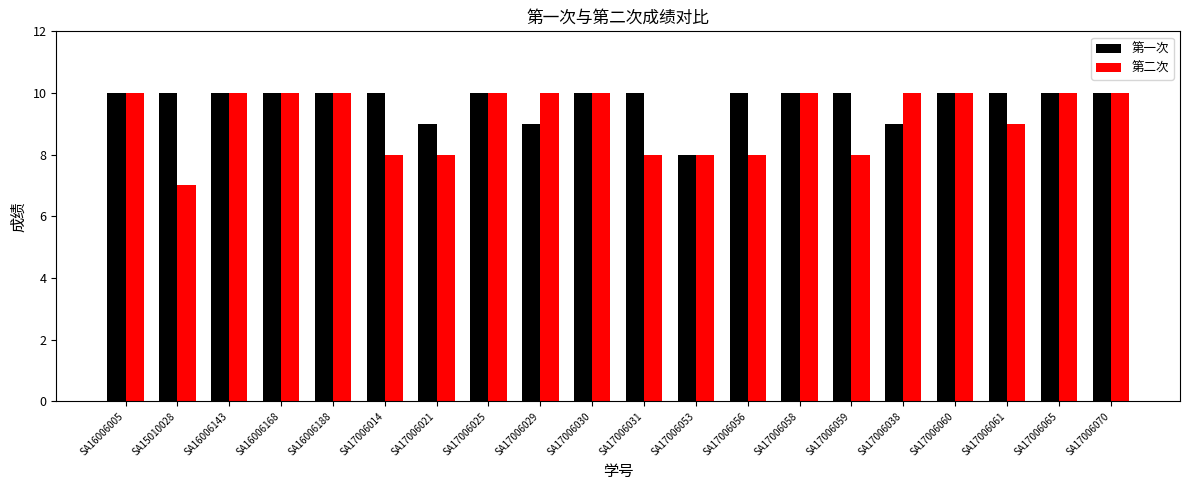

Reading right to left, what are all the values shown in this chart?

第一次: SA17006070=10	SA17006065=10	SA17006061=10	SA17006060=10	SA17006038=9	SA17006059=10	SA17006058=10	SA17006056=10	SA17006053=8	SA17006031=10	SA17006030=10	SA17006029=9	SA17006025=10	SA17006021=9	SA17006014=10	SA16006188=10	SA16006168=10	SA16006143=10	SA15010028=10	SA16006005=10
第二次: SA17006070=10	SA17006065=10	SA17006061=9	SA17006060=10	SA17006038=10	SA17006059=8	SA17006058=10	SA17006056=8	SA17006053=8	SA17006031=8	SA17006030=10	SA17006029=10	SA17006025=10	SA17006021=8	SA17006014=8	SA16006188=10	SA16006168=10	SA16006143=10	SA15010028=7	SA16006005=10